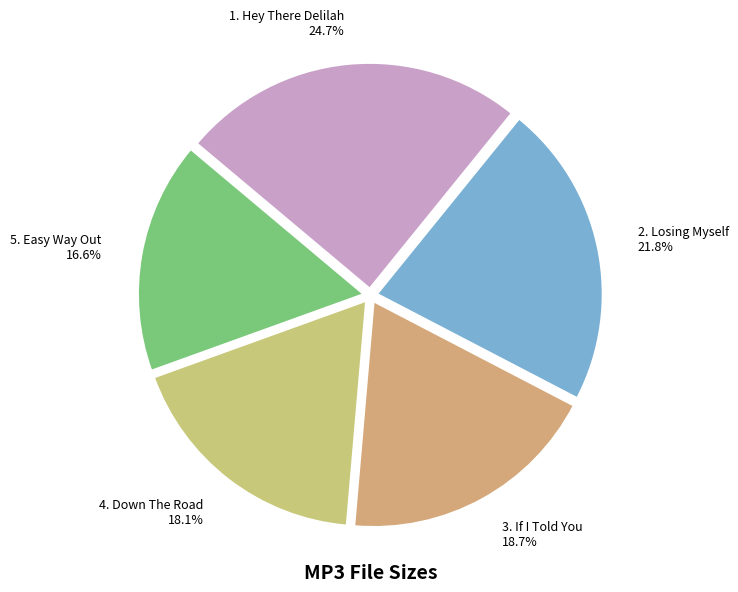

Rank the categories by value from lowest to highest.

5. Easy Way Out 16.6%, 4. Down The Road 18.1%, 3. If I Told You 18.7%, 2. Losing Myself 21.8%, 1. Hey There Delilah 24.7%